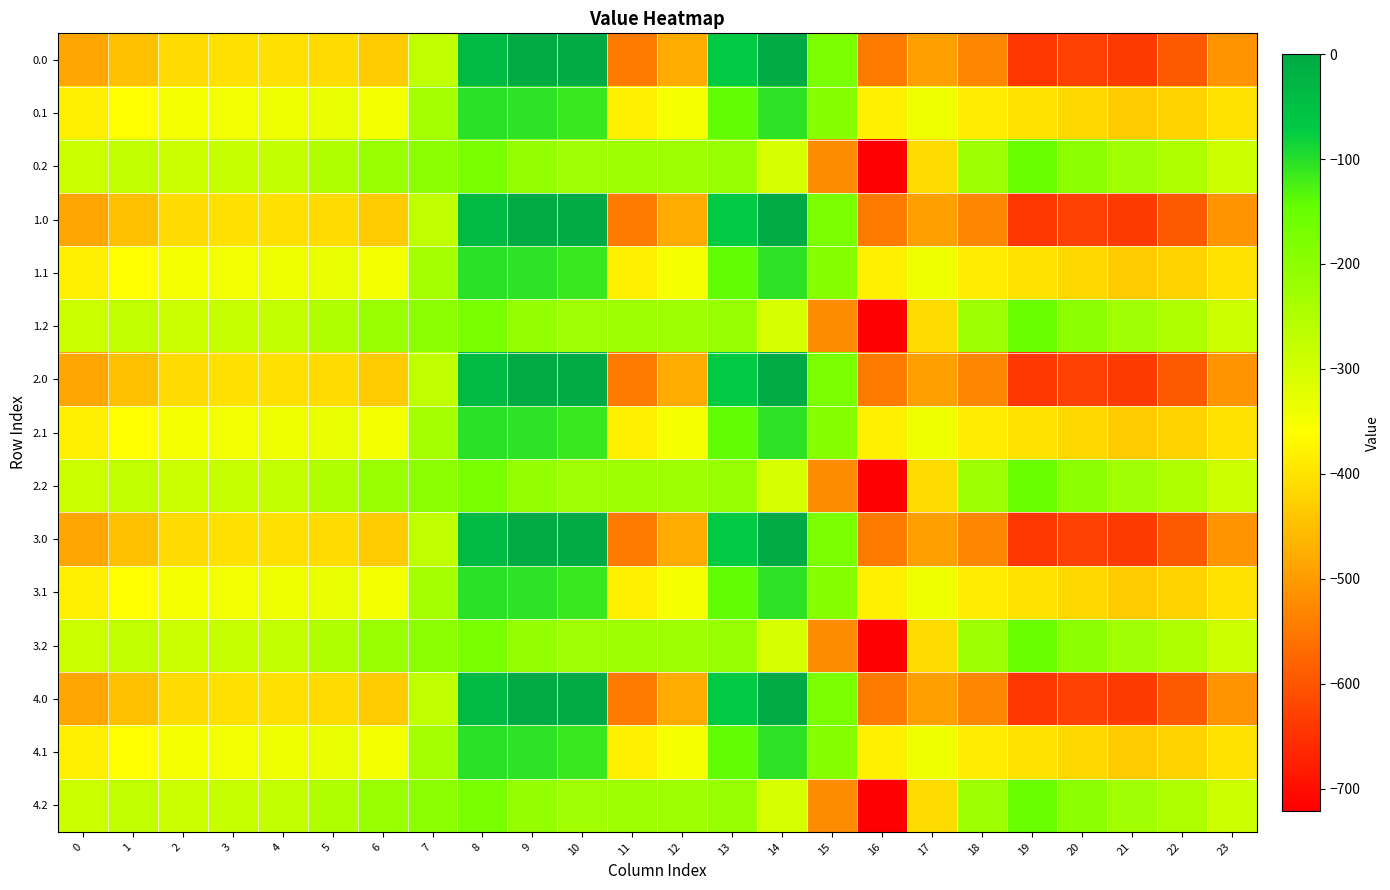

Between 2 and 21, which is larger?

2